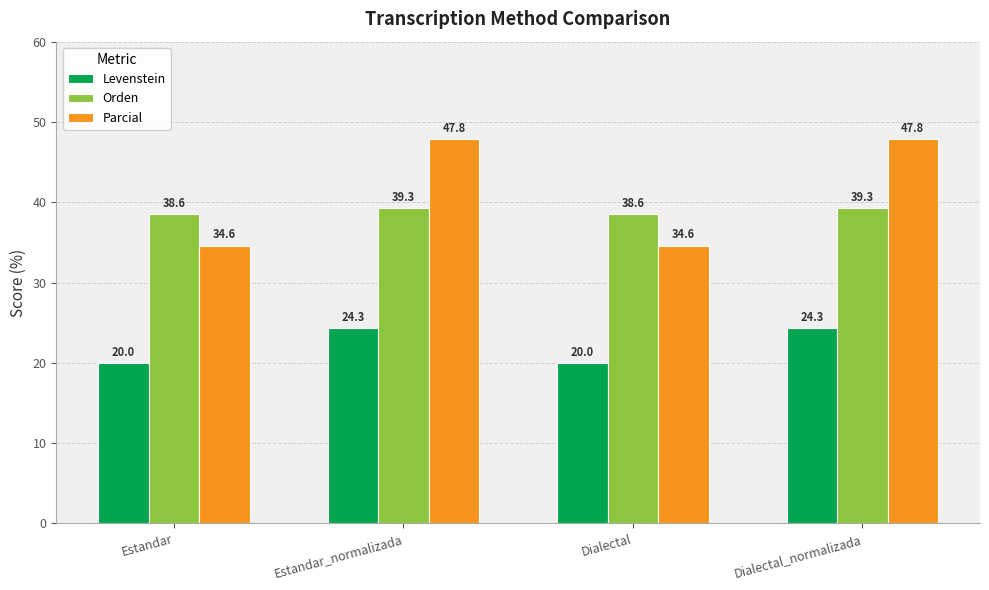

Reading right to left, list all the values displayed in this chart.

Levenstein: Dialectal_normalizada=24.3	Dialectal=20.0	Estandar_normalizada=24.3	Estandar=20.0
Orden: Dialectal_normalizada=39.3	Dialectal=38.6	Estandar_normalizada=39.3	Estandar=38.6
Parcial: Dialectal_normalizada=47.8	Dialectal=34.6	Estandar_normalizada=47.8	Estandar=34.6